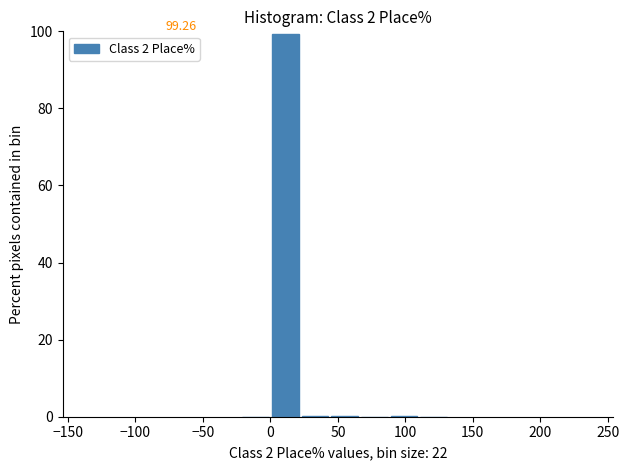

Which range on the x-axis has the tallest bar?

0 to 22